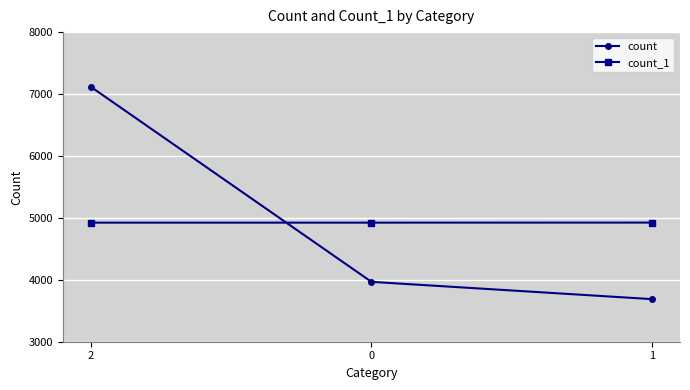

How many values in the count_1 series exceed 4923?

1